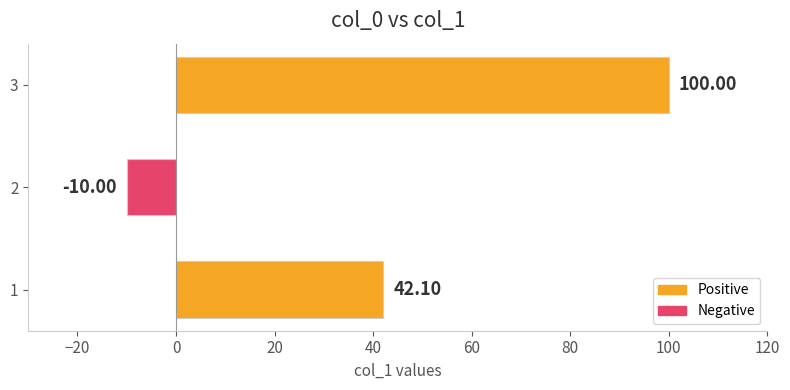

Where is the data nearest to the value 45?

1